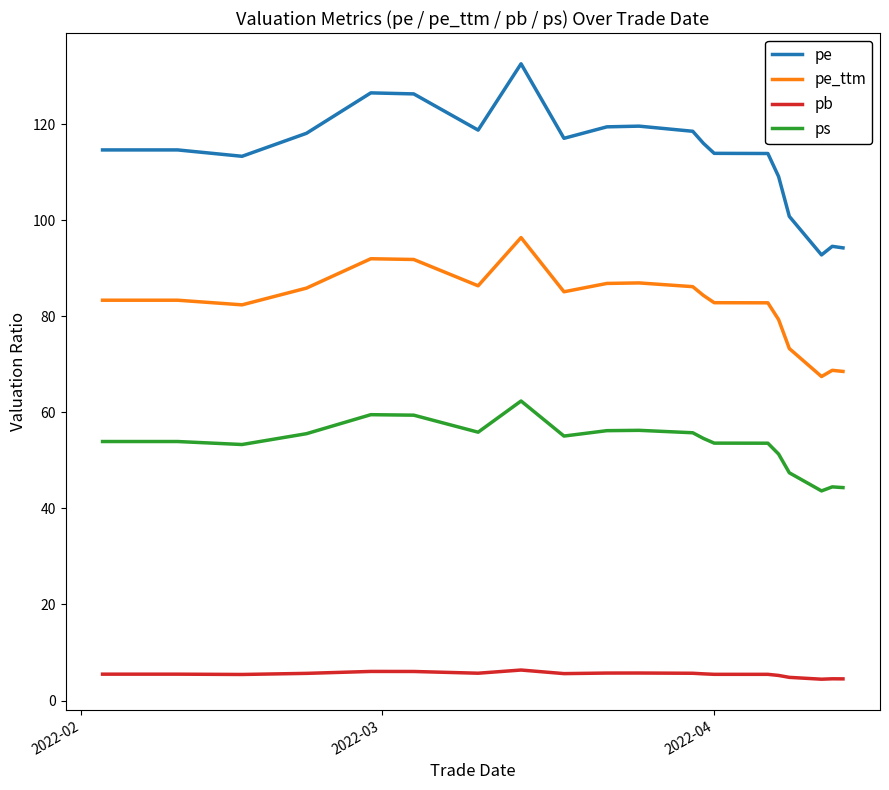

True or false: pe and pb cross at least once.

False